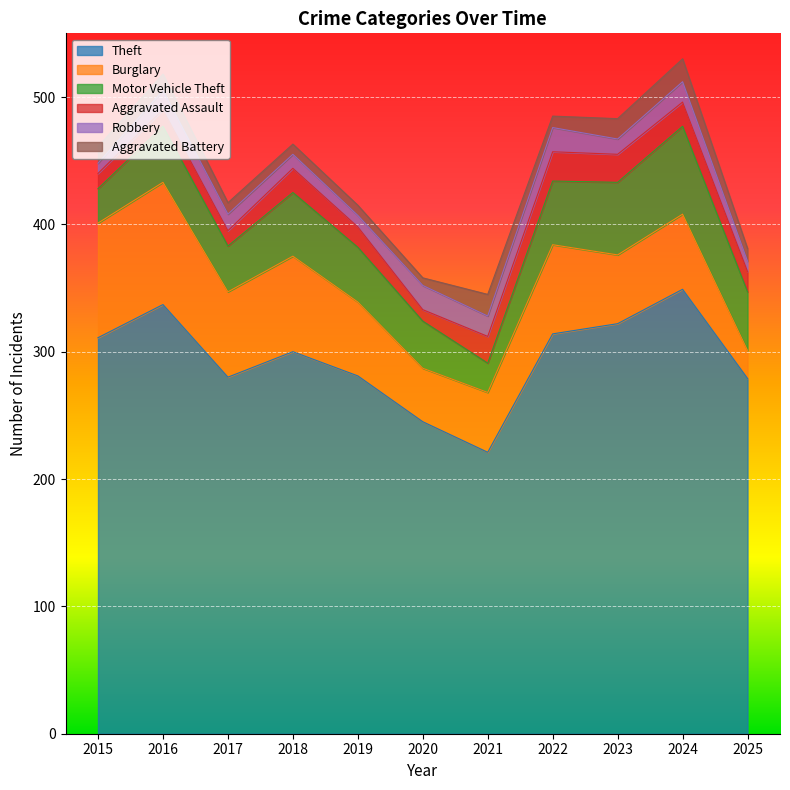

Read the Aggravated Battery value at 2016.

13